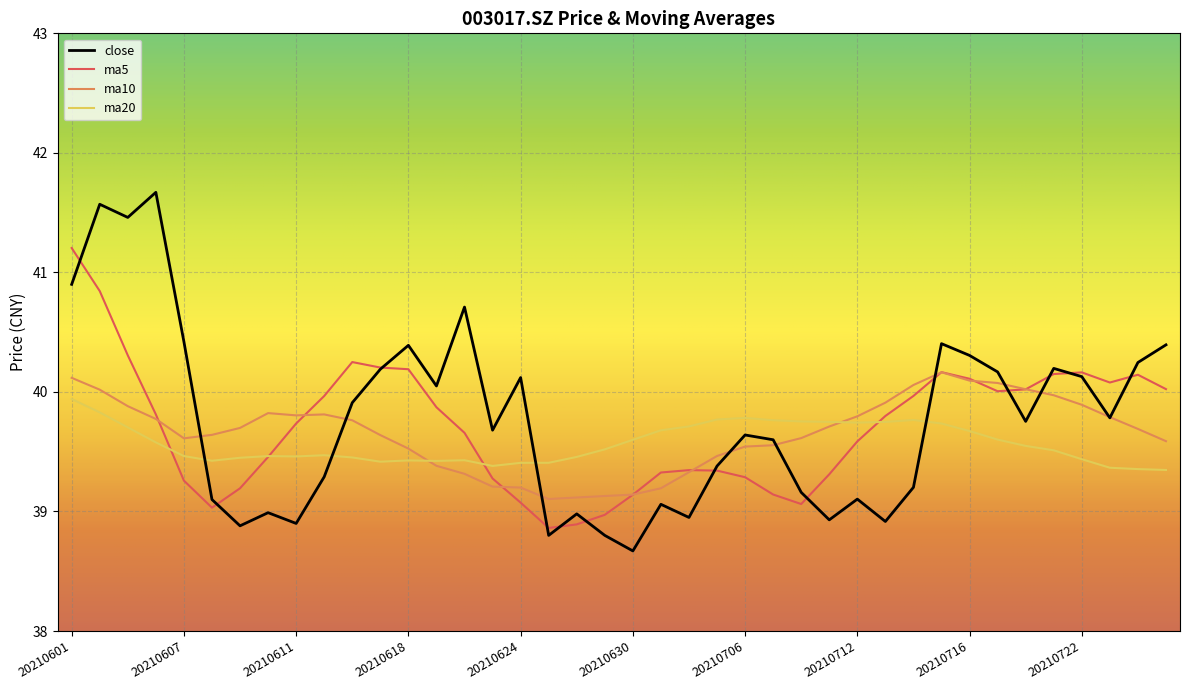

Which series has the largest range (max minus min)?

close